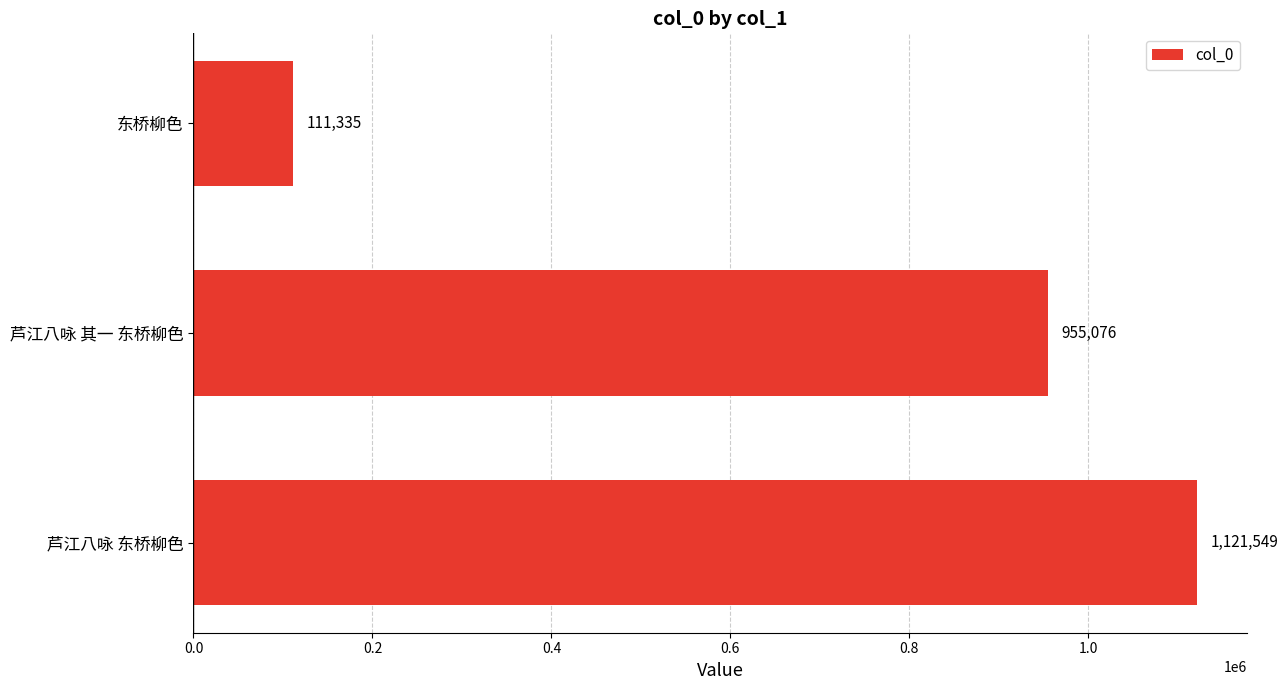

Reading top to bottom, transcribe all the data shown in this chart.

东桥柳色=111335	芦江八咏 其一 东桥柳色=955076	芦江八咏 东桥柳色=1121549